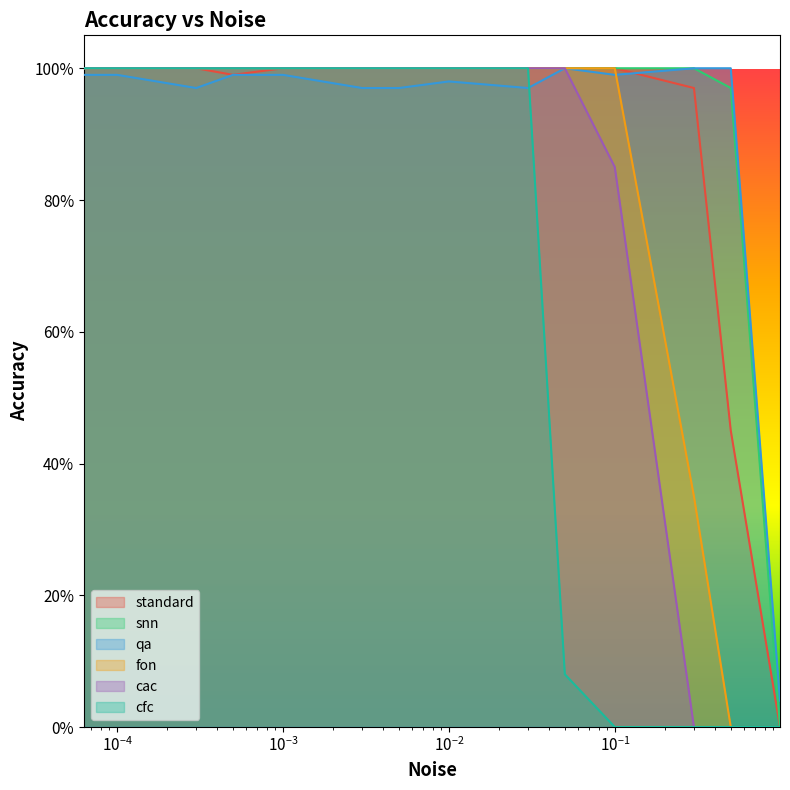

What is the maximum value shown in the chart?

1.0